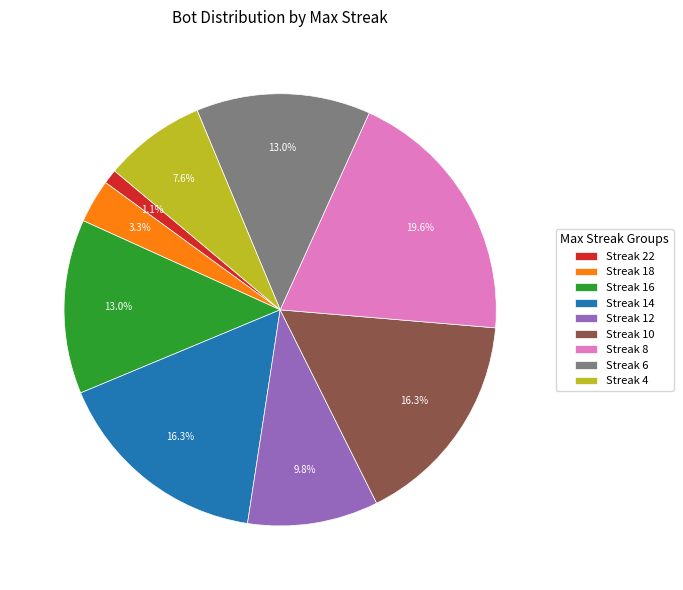

Between Streak 14 and Streak 22, which is larger?

Streak 14